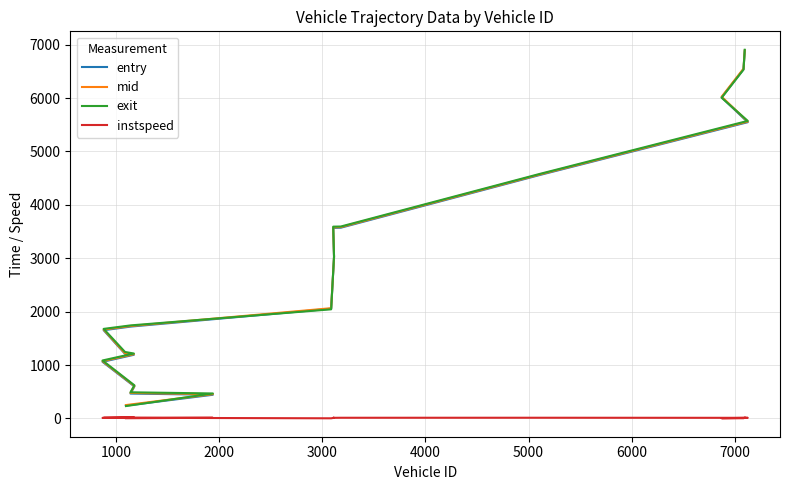

What is the minimum value shown in the chart?

3.7